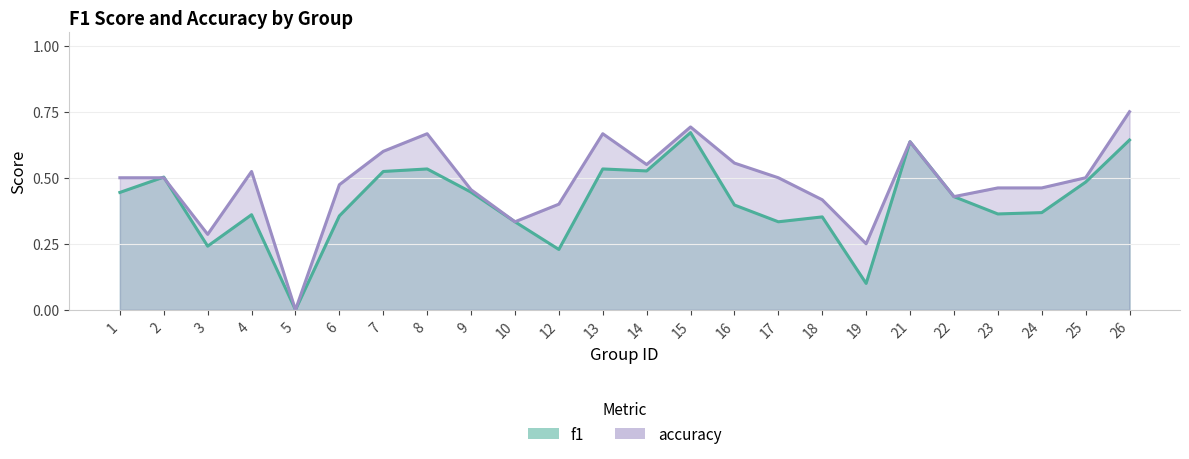

True or false: accuracy_line has more than 2 points higher than both neighbors.

True